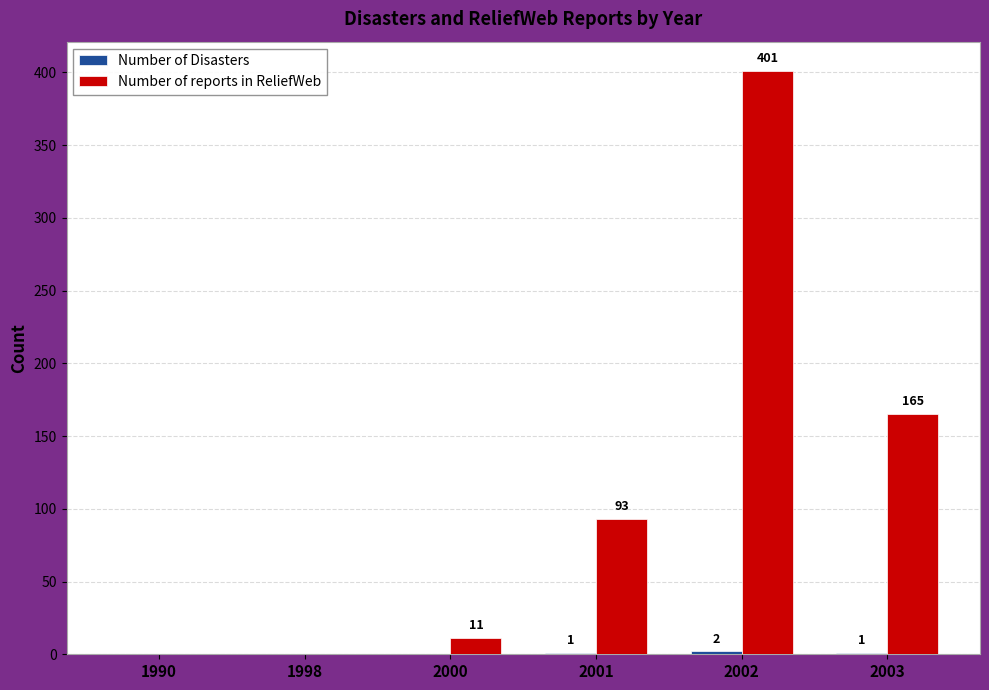

Which category has the highest value in the Number of reports in ReliefWeb series?

2002